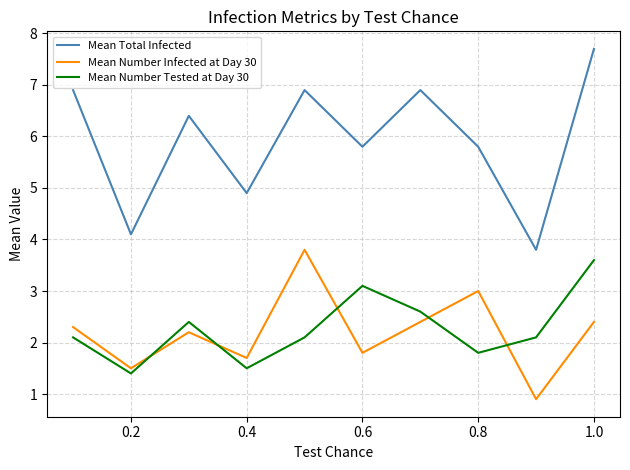

What is the sum of all Mean Total Infected values?

59.2